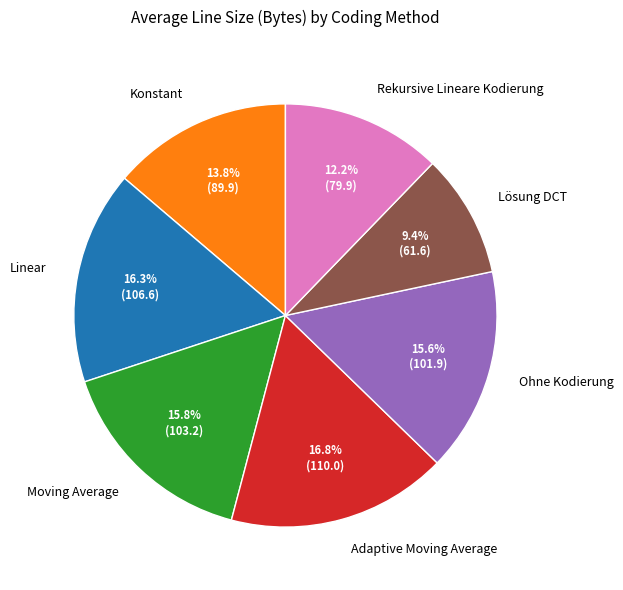

Which has a higher value, Linear or Adaptive Moving Average?

Adaptive Moving Average